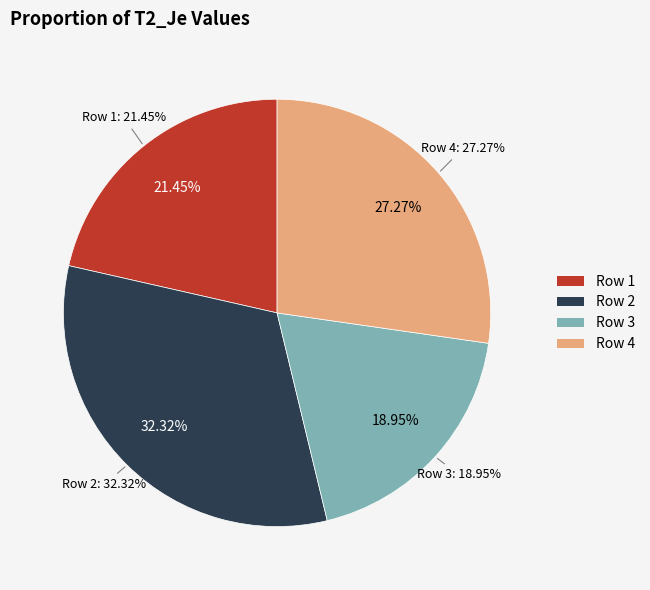

What portion of the pie excludes 2?

67.7%